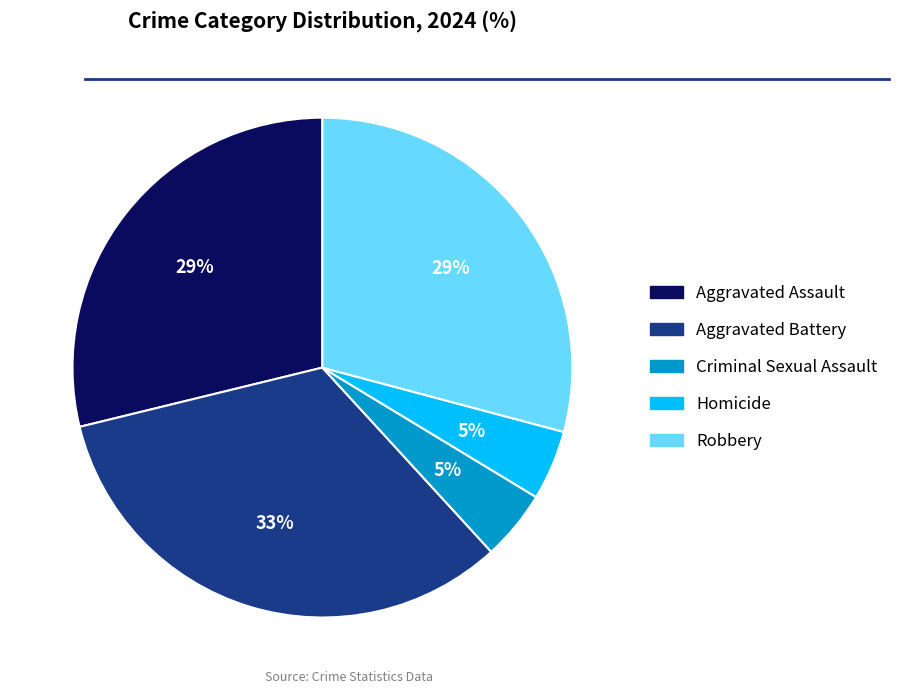

Combined, do Aggravated Battery and Aggravated Assault account for over 50%?

Yes